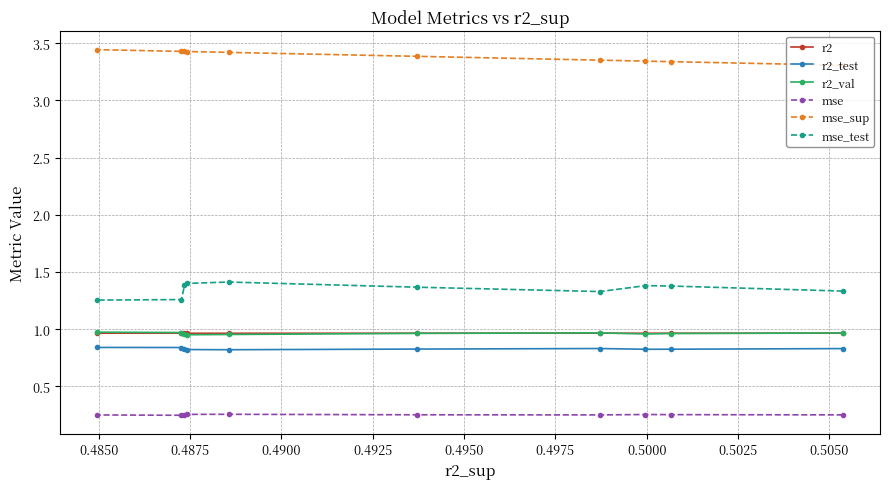

True or false: mse_sup has more than 2 points higher than both neighbors.

False